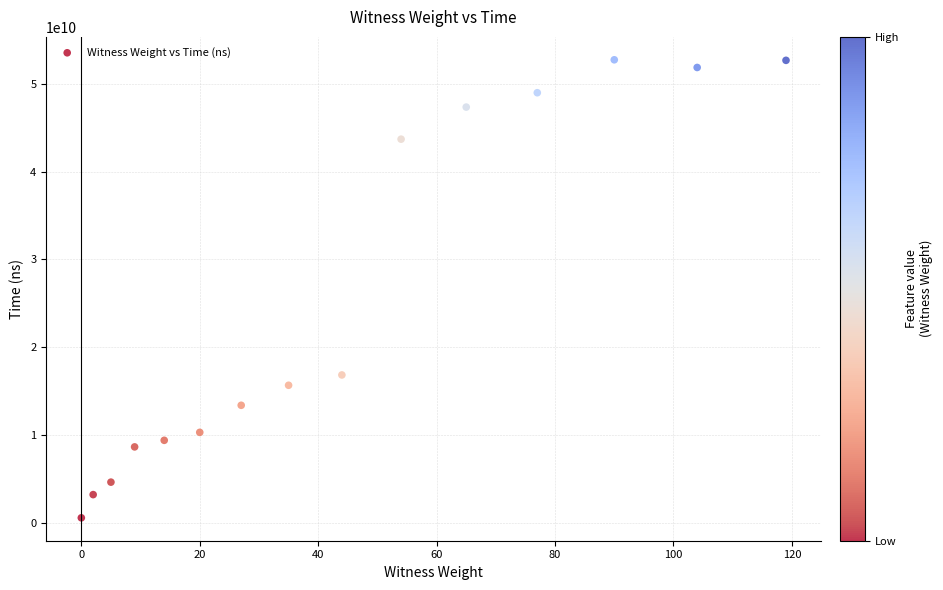

What is the range of Y values (max minus min)?

52179146921.5